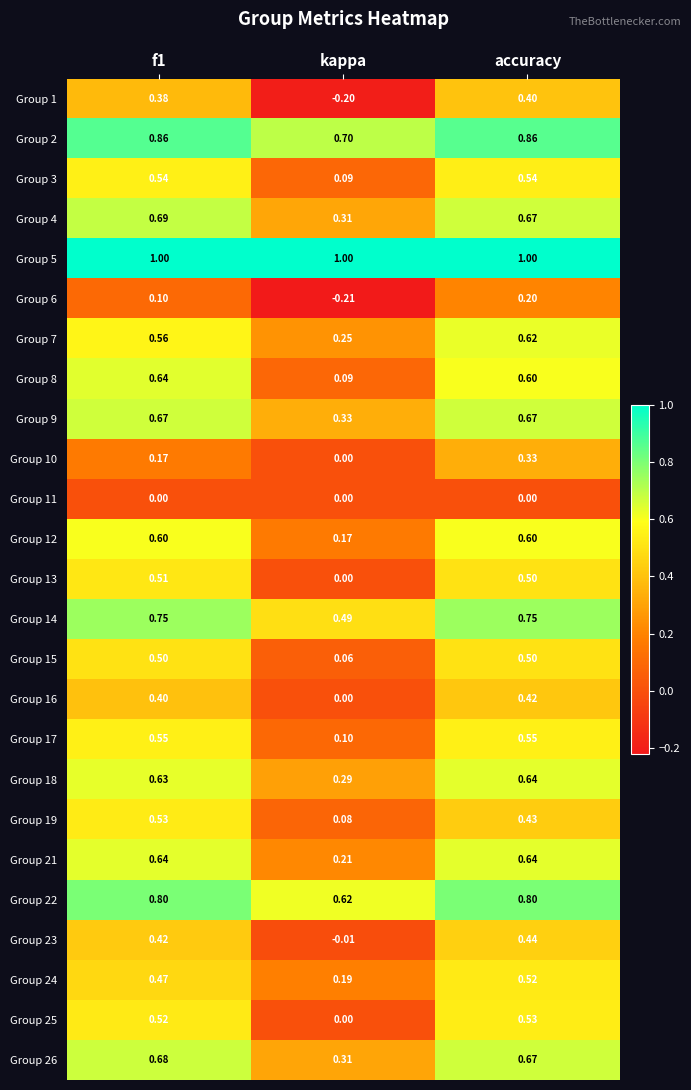

At which category does the chart reach its minimum across all series?

kappa